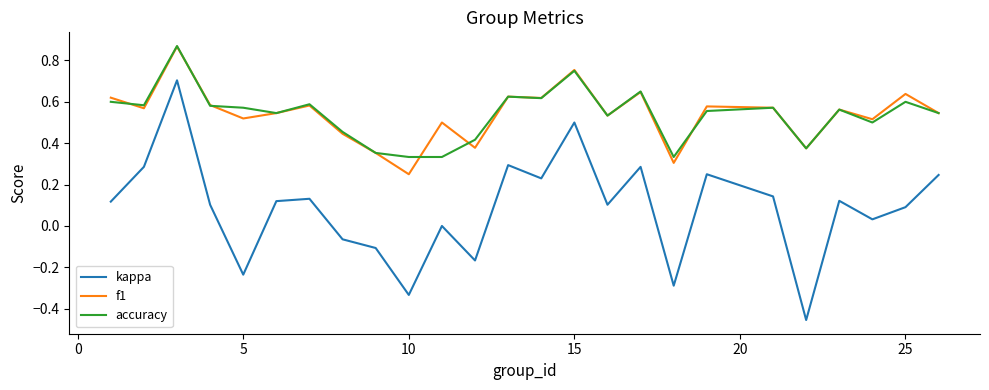

True or false: kappa and accuracy intersect in this chart.

False